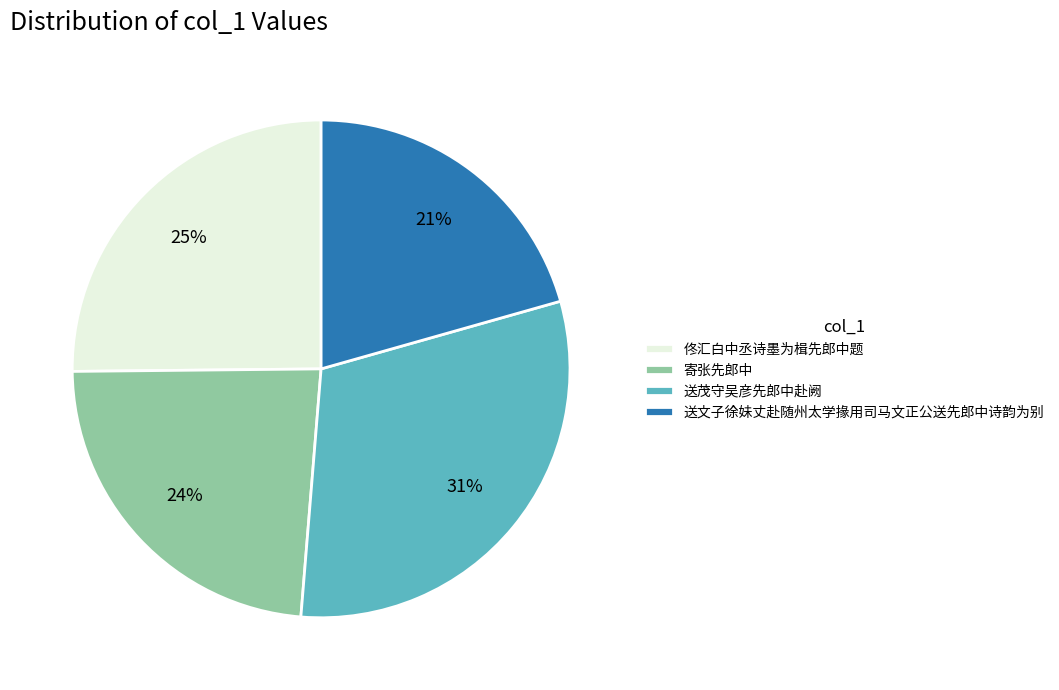

Which slice is the smallest?

送文子徐妹丈赴随州太学掾用司马文正公送先郎中诗韵为别